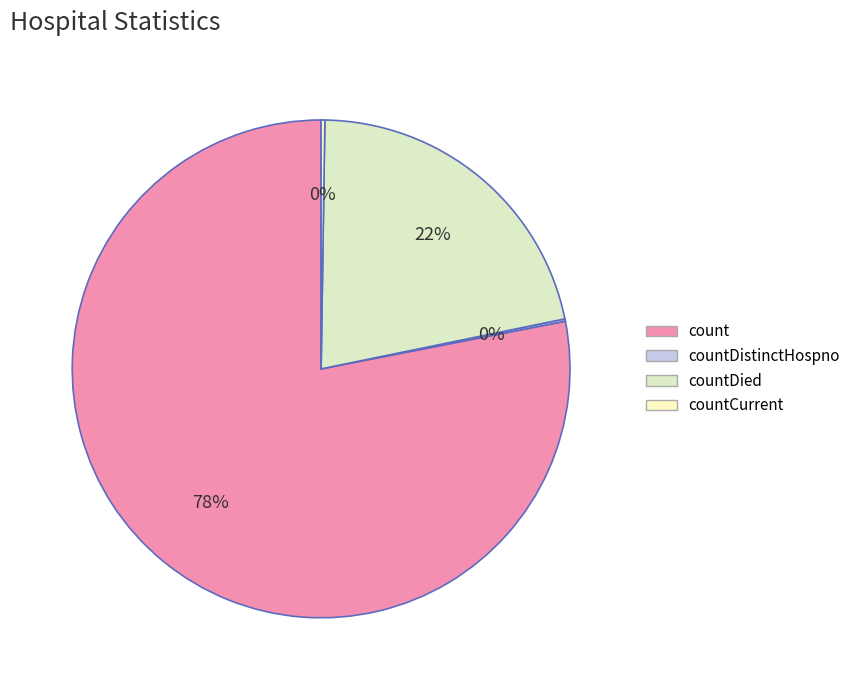

What portion of the pie excludes count?

21.9%